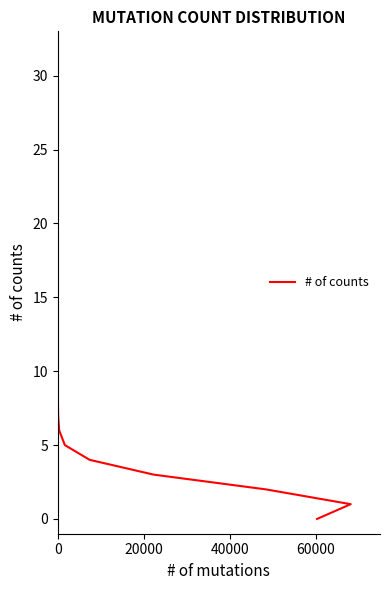

How many lines are shown in the chart?

1